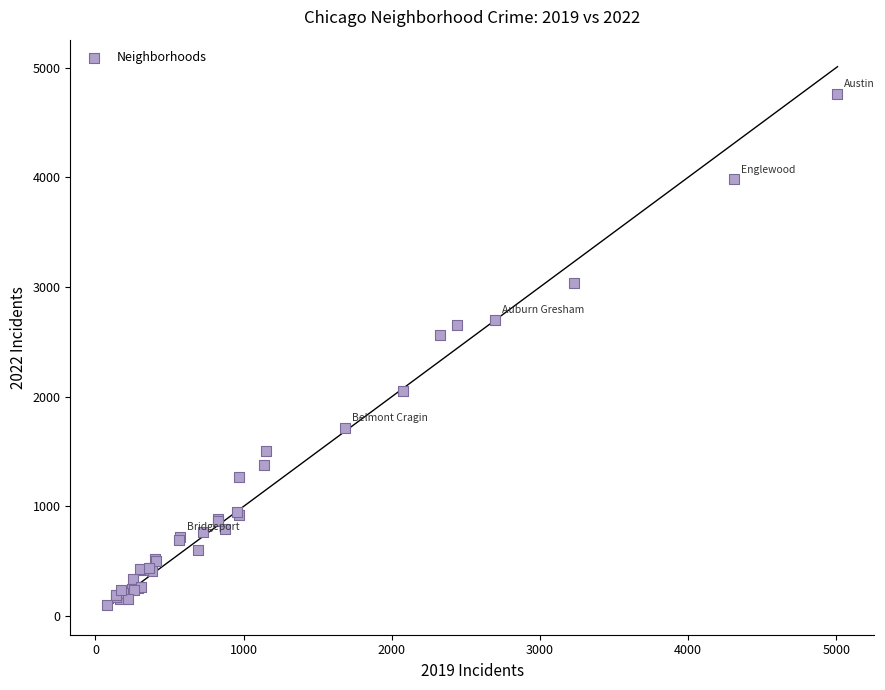

What Y value in the scatter plot is closest to 2431?

2566